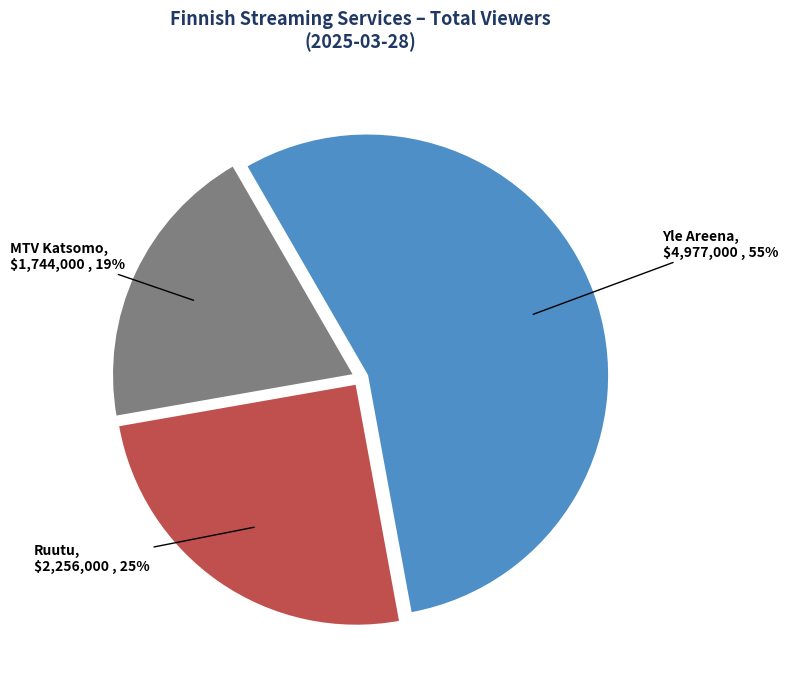

Which slice is the largest?

Yle Areena